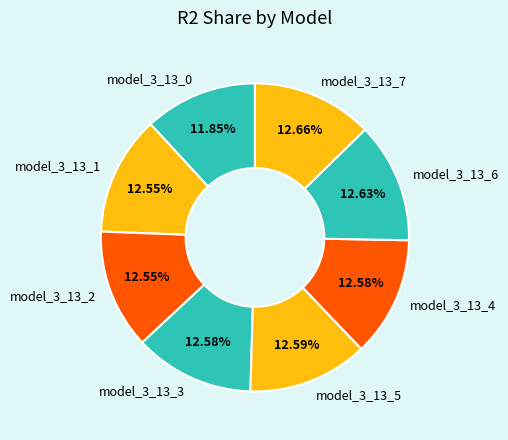

Is it true that model_3_13_5 is 13% of the pie?

True